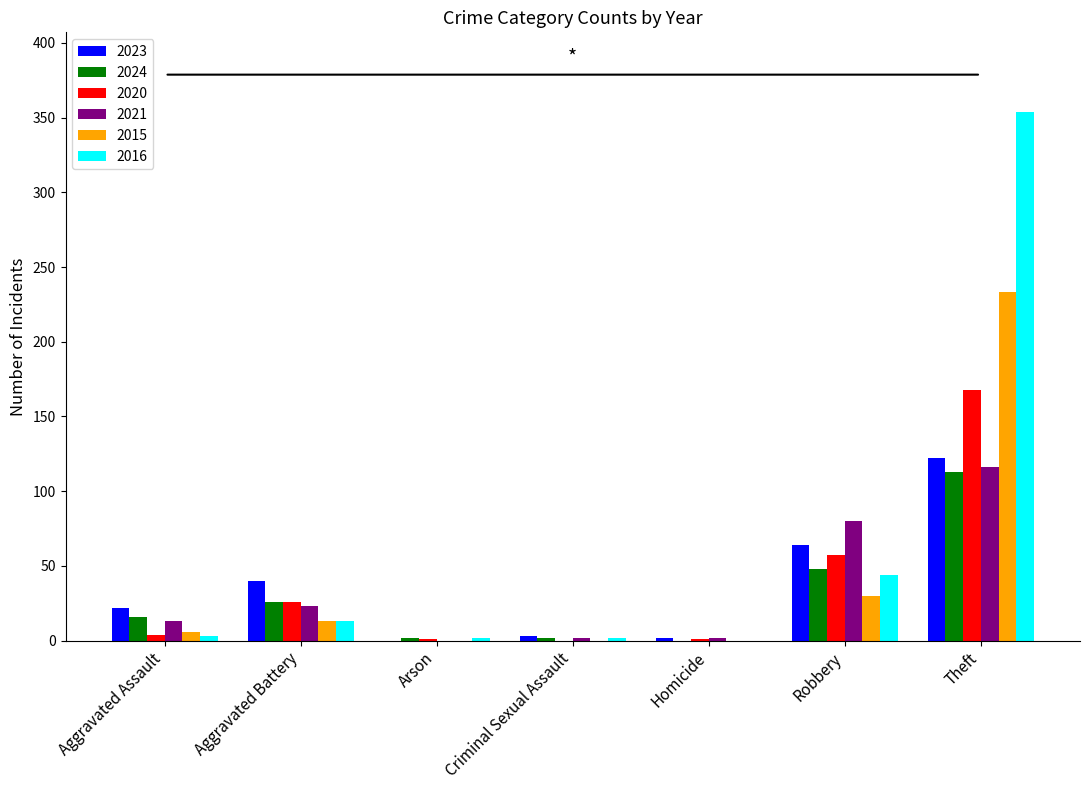

What is the sum of all 2020 values?

257